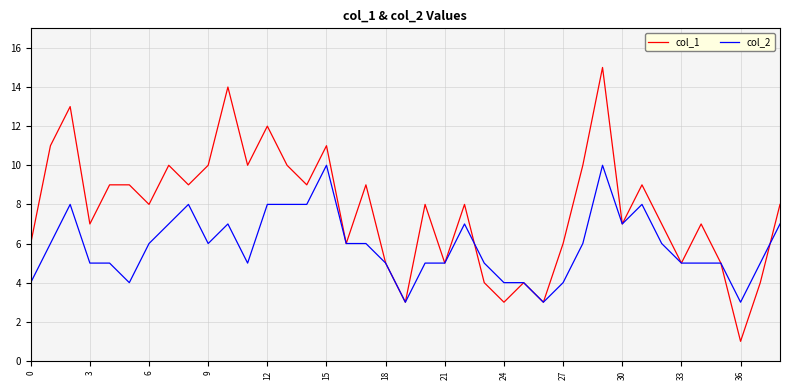

What is the highest value of the col_2 series?

10